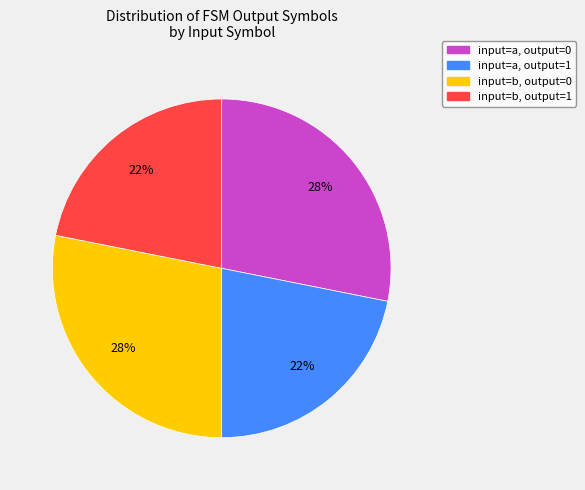

Is there any slice that represents more than half of the pie?

No